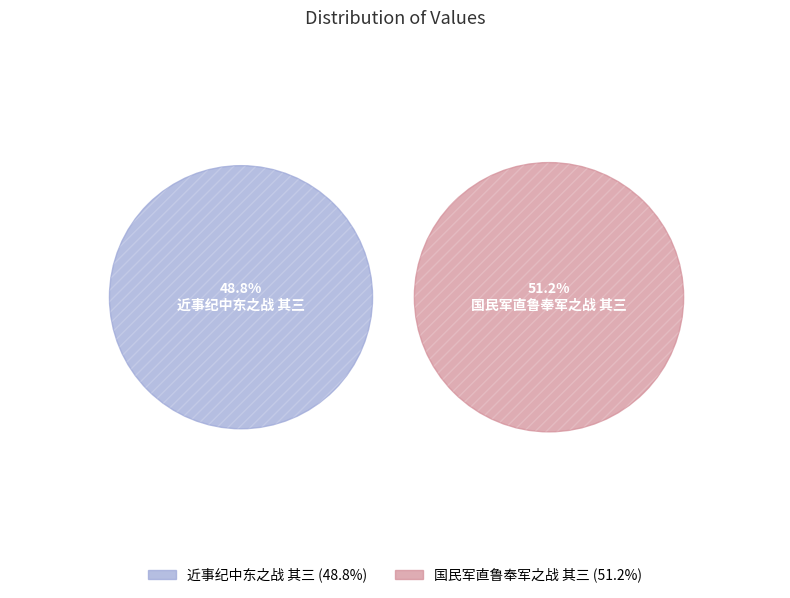

Is there a majority slice in this chart?

Yes